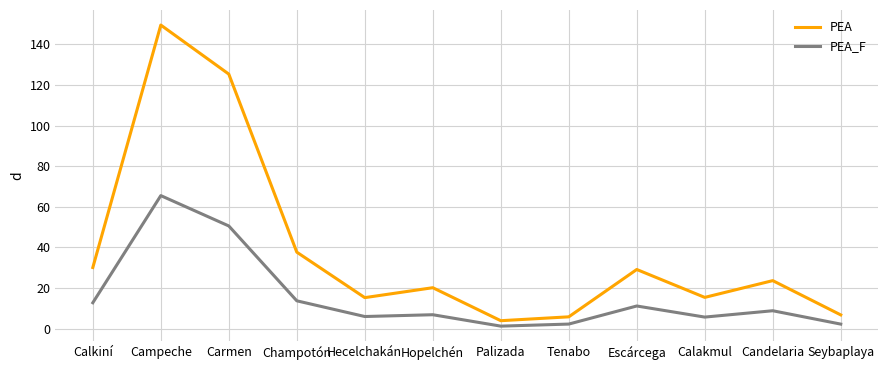

Read the PEA value at Campeche.

149.4